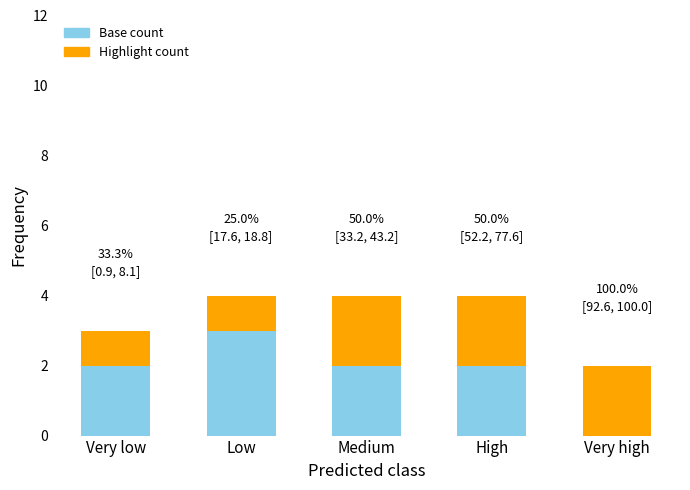

At which label does Base count reach its peak?

Low